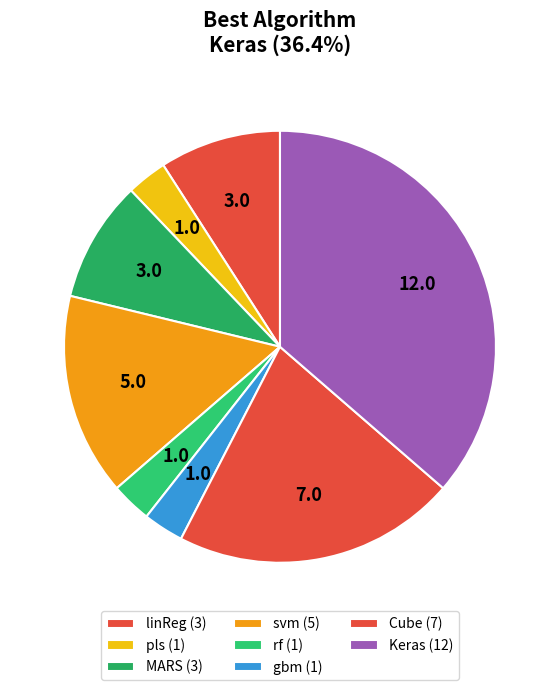

How many segments does this pie chart have?

8